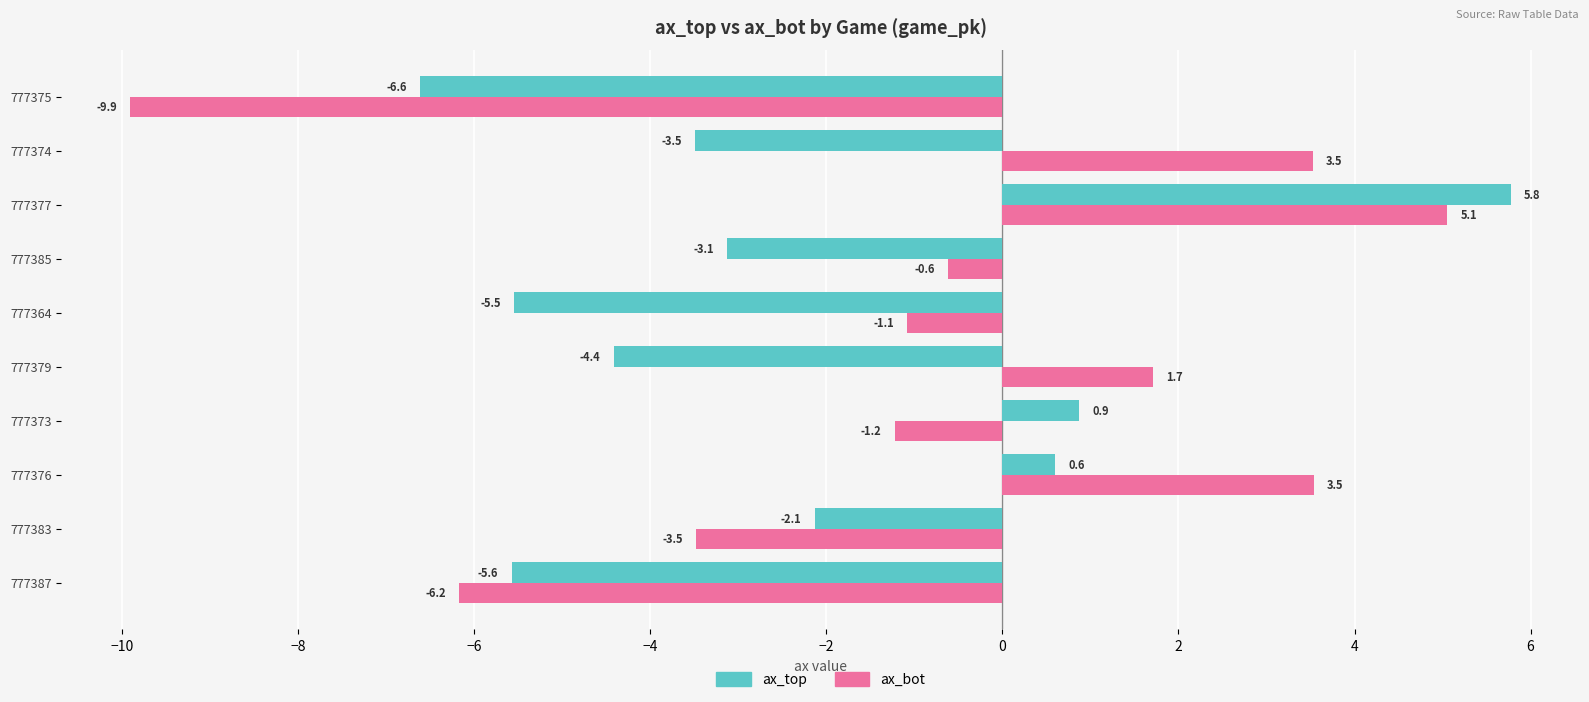

Read the ax_top value at 777374.

-3.5